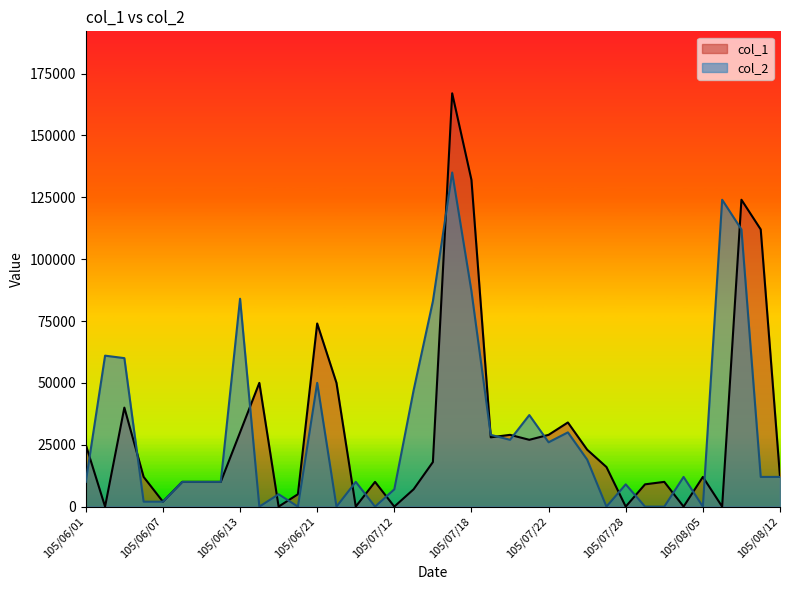

What is the label of the 22nd point from the left?

105/07/19